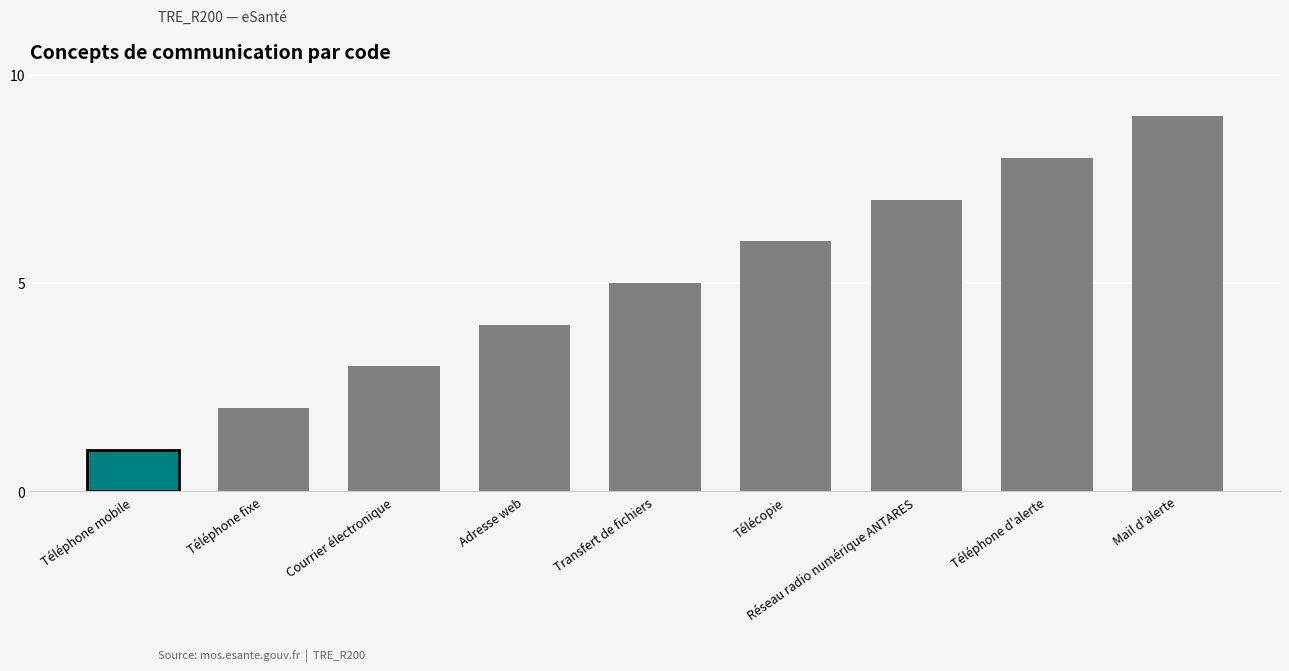

What is the greatest value displayed?

9